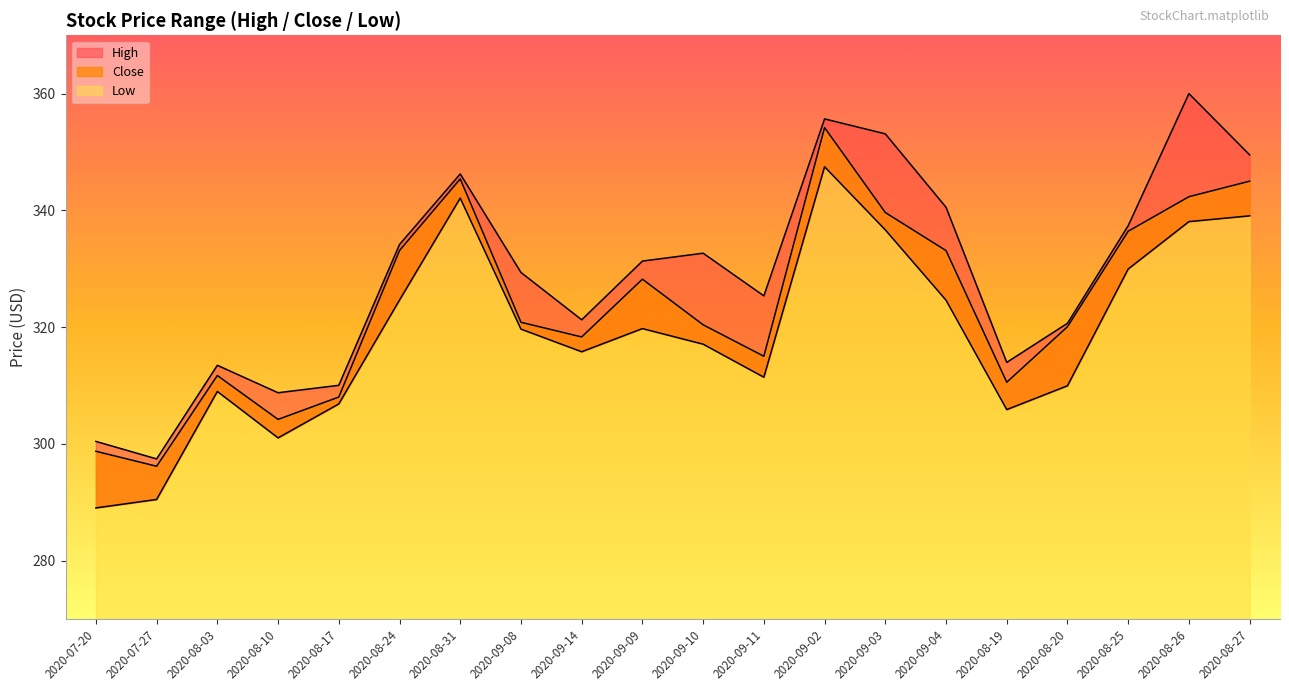

True or false: Close and High cross at least once.

False